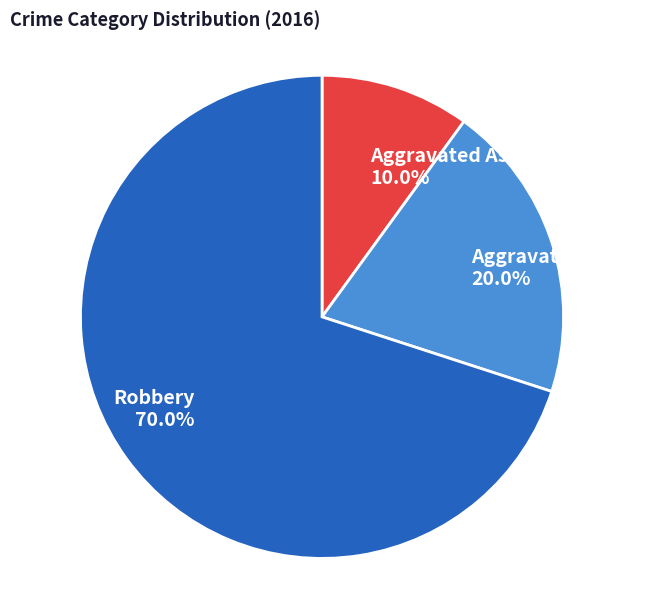

Is Robbery the majority of the pie?

Yes